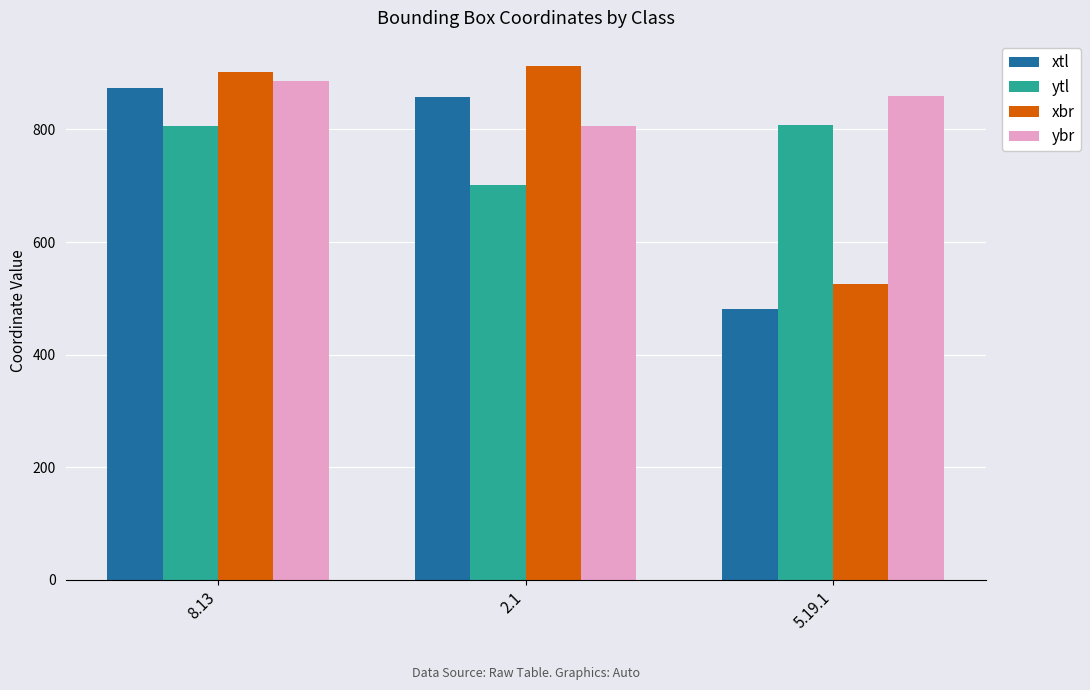

Between 2.1 and 5.19.1, which series saw the biggest shift?

xbr